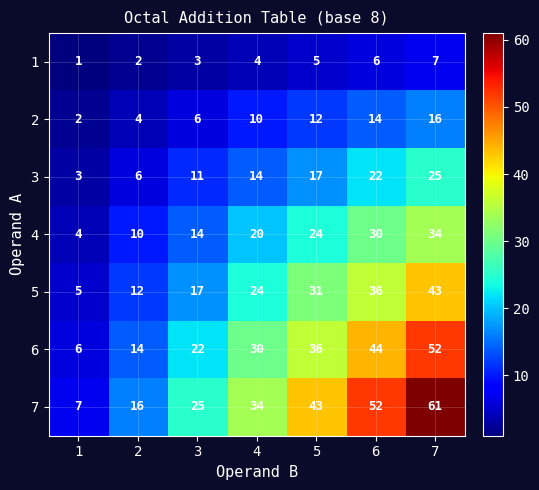

At which category is the sum across all series the highest?

7